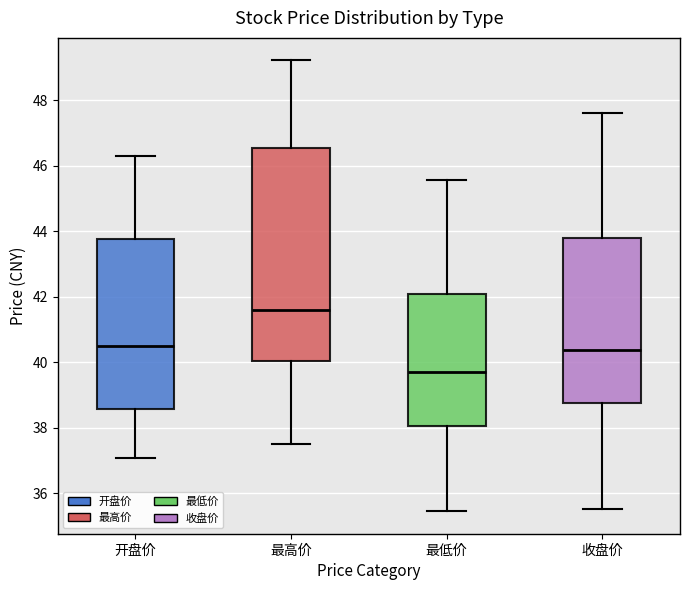

Reading left to right, read every box against the y-axis: the position of its median line, the range the box covers, and the ends of its whiskers. The values are not printed on the chart, so give them approximately, as read against the axis.

开盘价: median 40.6, box 38.6 to 43.8, whiskers 37.0 to 46.2
最高价: median 41.6, box 40.0 to 46.6, whiskers 37.6 to 49.2
最低价: median 39.8, box 38.0 to 42.0, whiskers 35.4 to 45.6
收盘价: median 40.4, box 38.8 to 43.8, whiskers 35.6 to 47.6